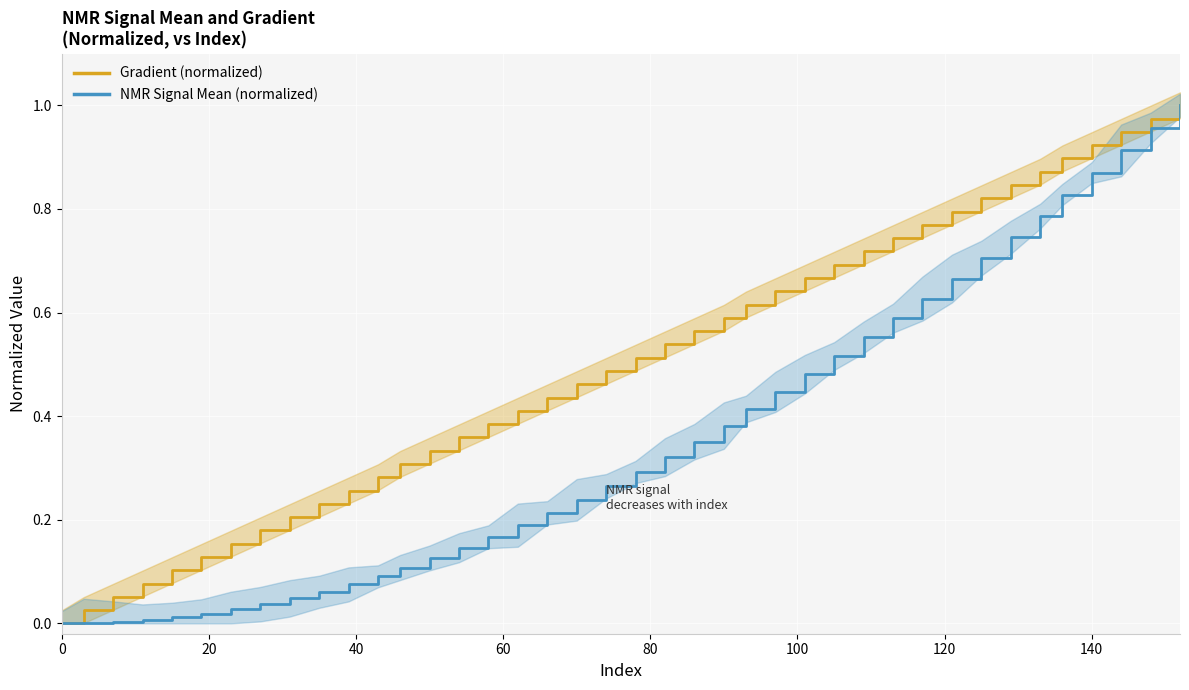

Reading left to right, list all the values displayed in this chart.

Gradient (normalized): 0.0	0.0	0.1	0.1	0.1	0.1	0.2	0.2	0.2	0.2	0.3	0.3	0.3	0.3	0.4	0.4	0.4	0.4	0.5	0.5	0.5	0.5	0.6	0.6	0.6	0.6	0.7	0.7	0.7	0.7	0.8	0.8	0.8	0.8	0.9	0.9	0.9	0.9	1.0	1.0
NMR Signal Mean (normalized): 0.0	0.0	0.0	0.0	0.0	0.0	0.0	0.0	0.0	0.1	0.1	0.1	0.1	0.1	0.1	0.2	0.2	0.2	0.2	0.3	0.3	0.3	0.4	0.4	0.4	0.4	0.5	0.5	0.6	0.6	0.6	0.7	0.7	0.7	0.8	0.8	0.9	0.9	1.0	1.0